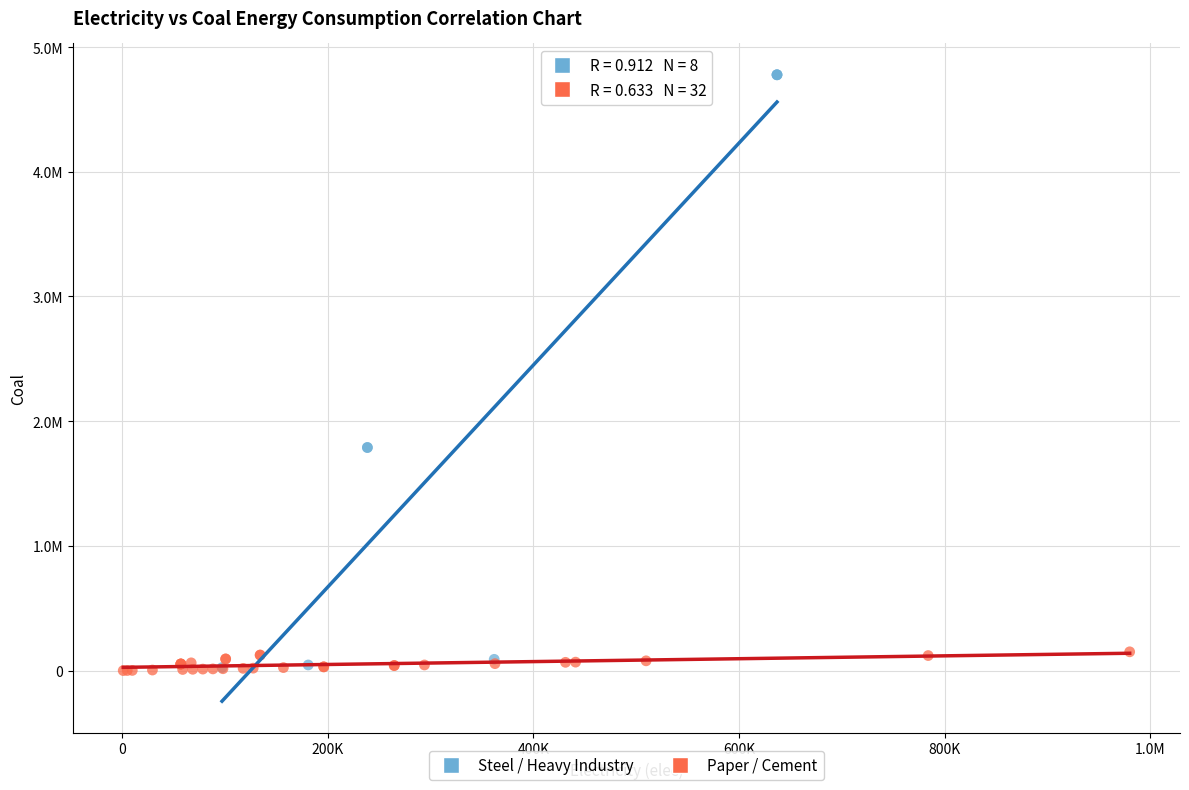

Which series reaches the maximum Y coordinate?

Steel / Heavy Industry